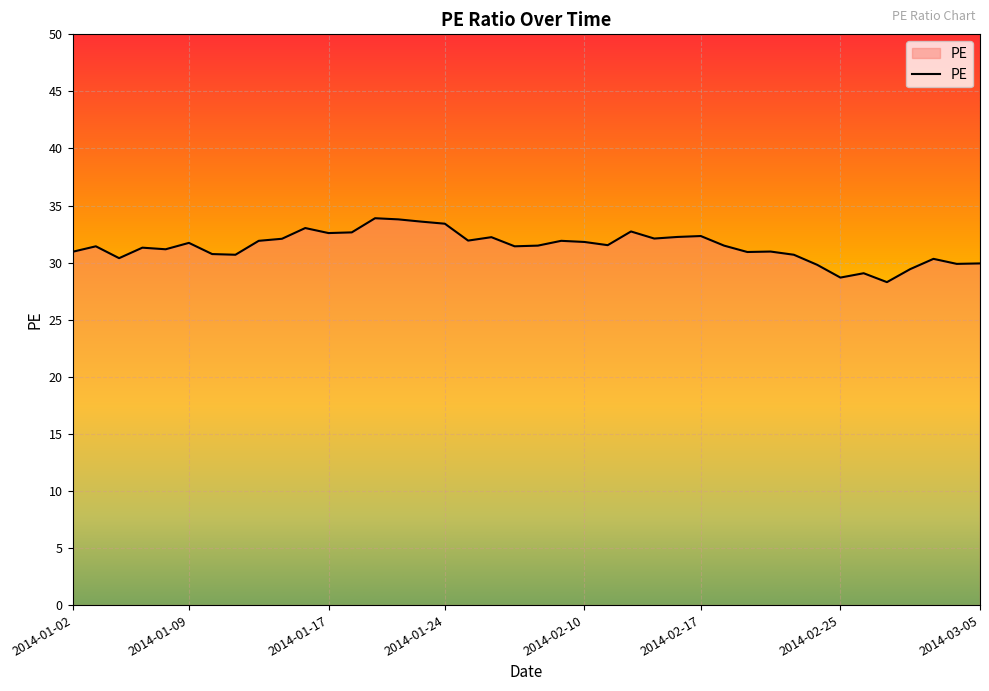

What is the smallest value displayed?

28.3